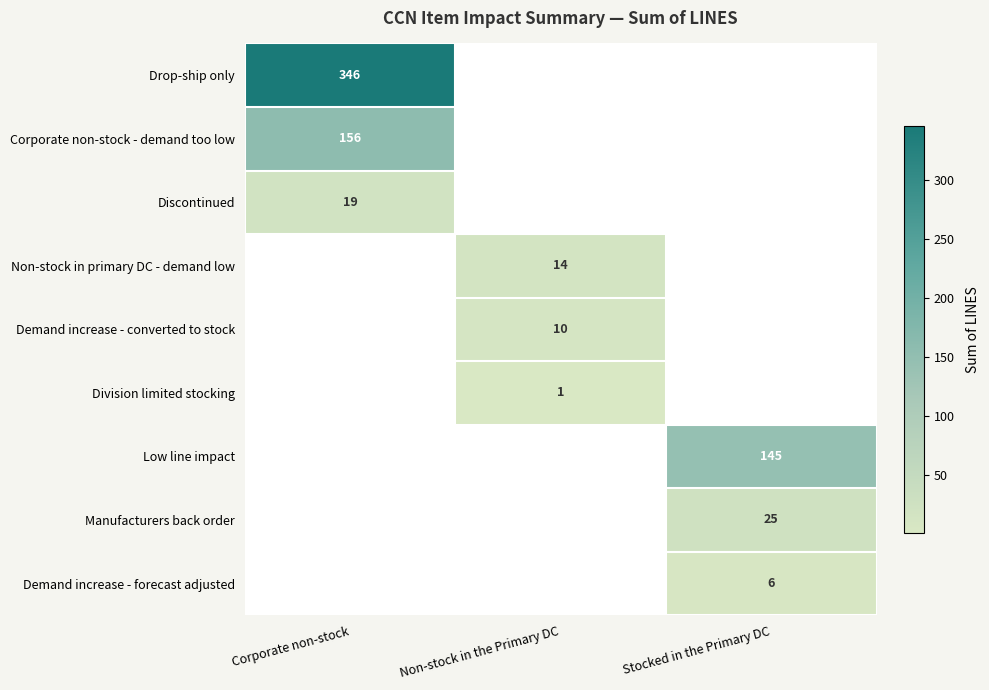

The value of Low line impact at Stocked in the Primary DC is 71.6. True or false?

False